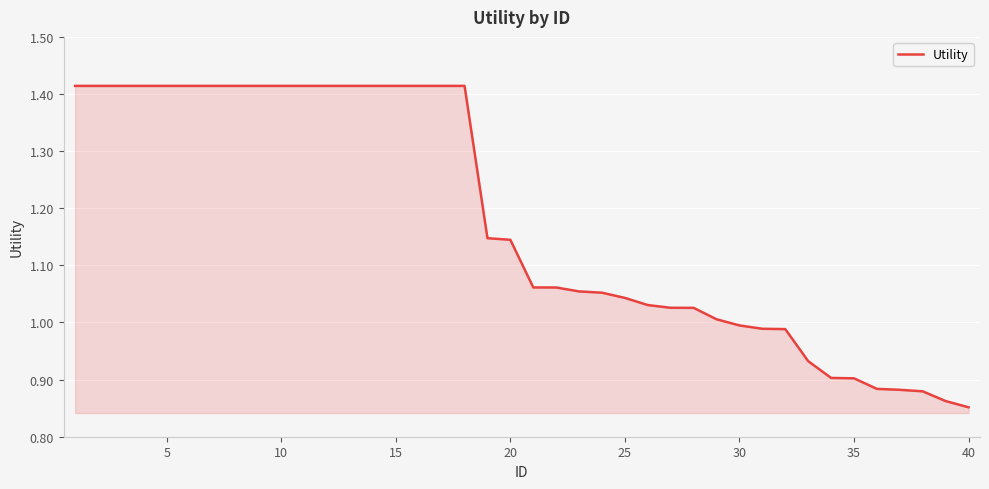

How many lines are shown in the chart?

1